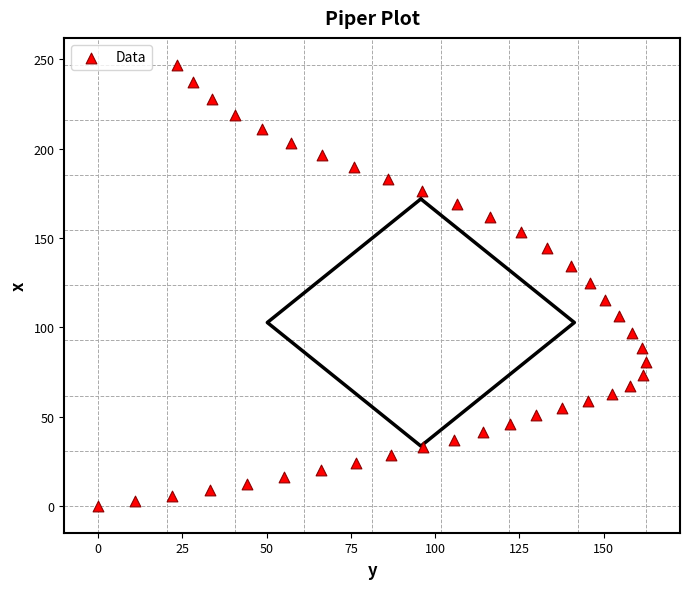

What is the range of X values (max minus min)?

162.6